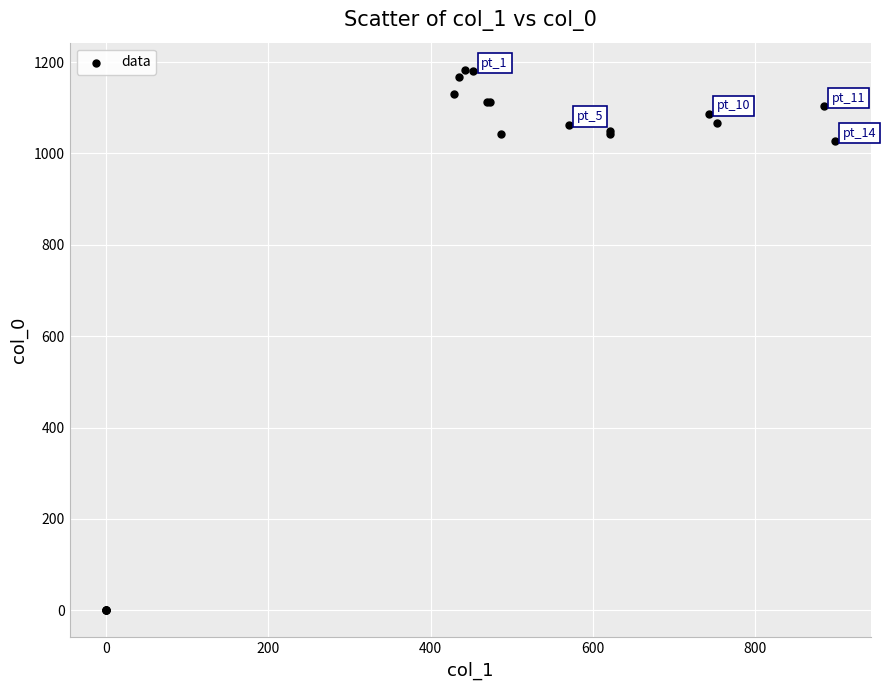

What Y value in the scatter plot is closest to 591?

1026.7